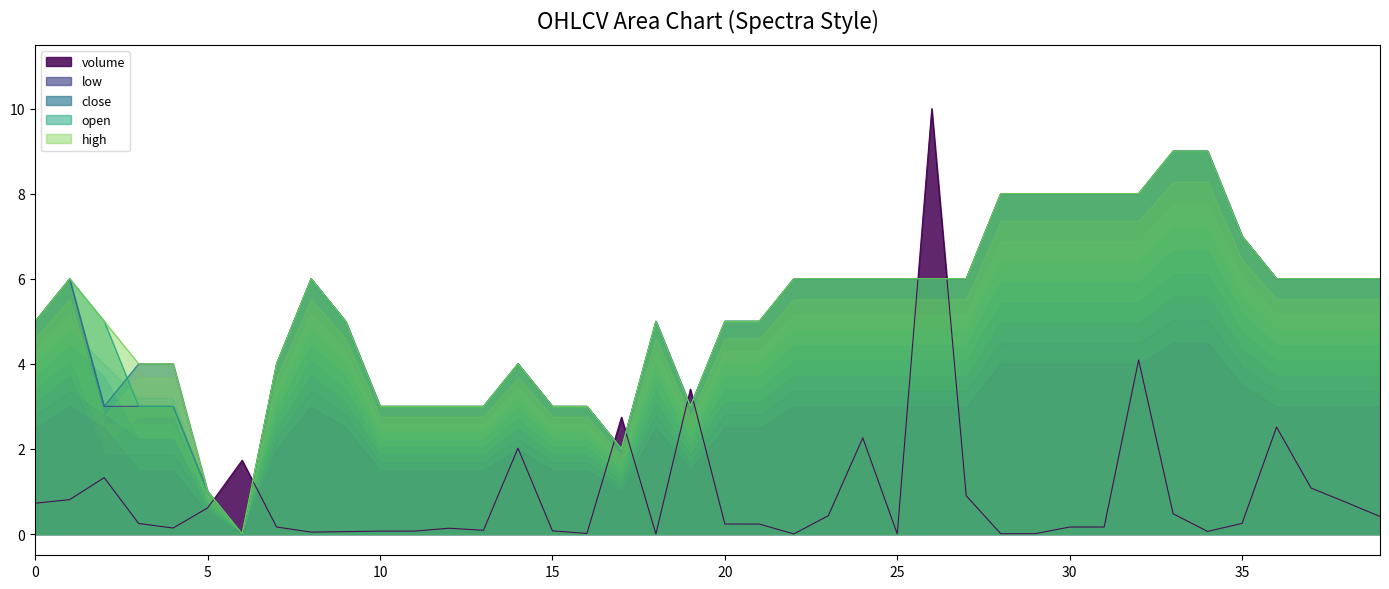

Which series has the largest range (max minus min)?

volume